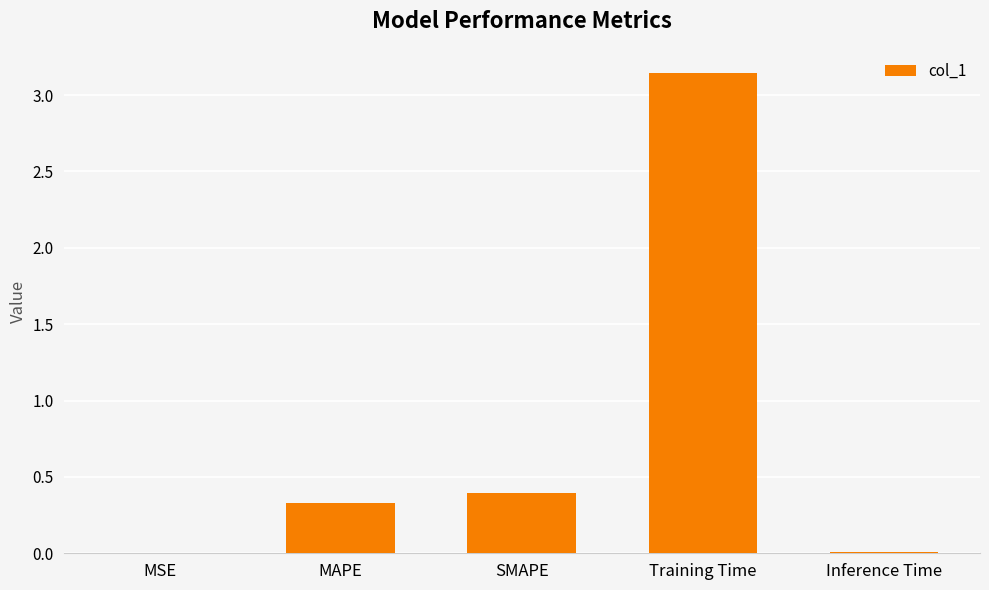

Is it true that the value at SMAPE is 0.6?

False